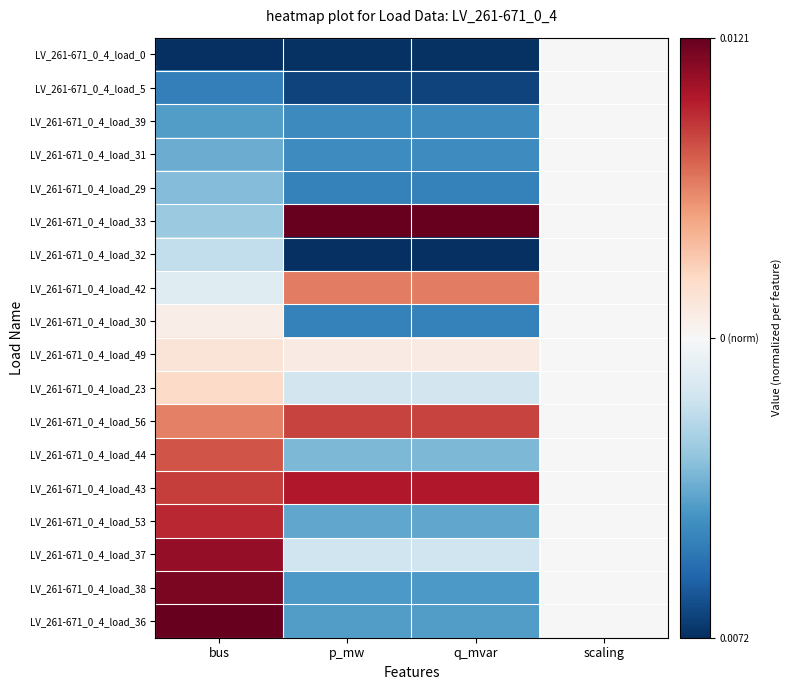

What is the smallest value displayed?

-1.0